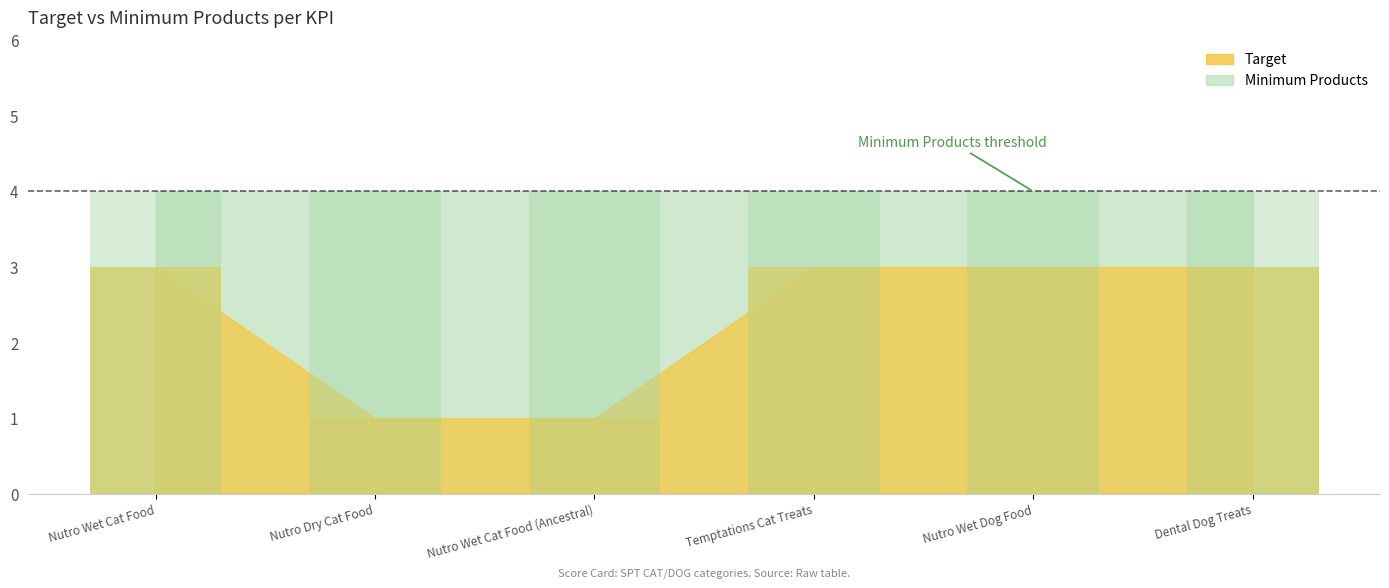

What is the approximate value at Temptations Cat Treats?

3